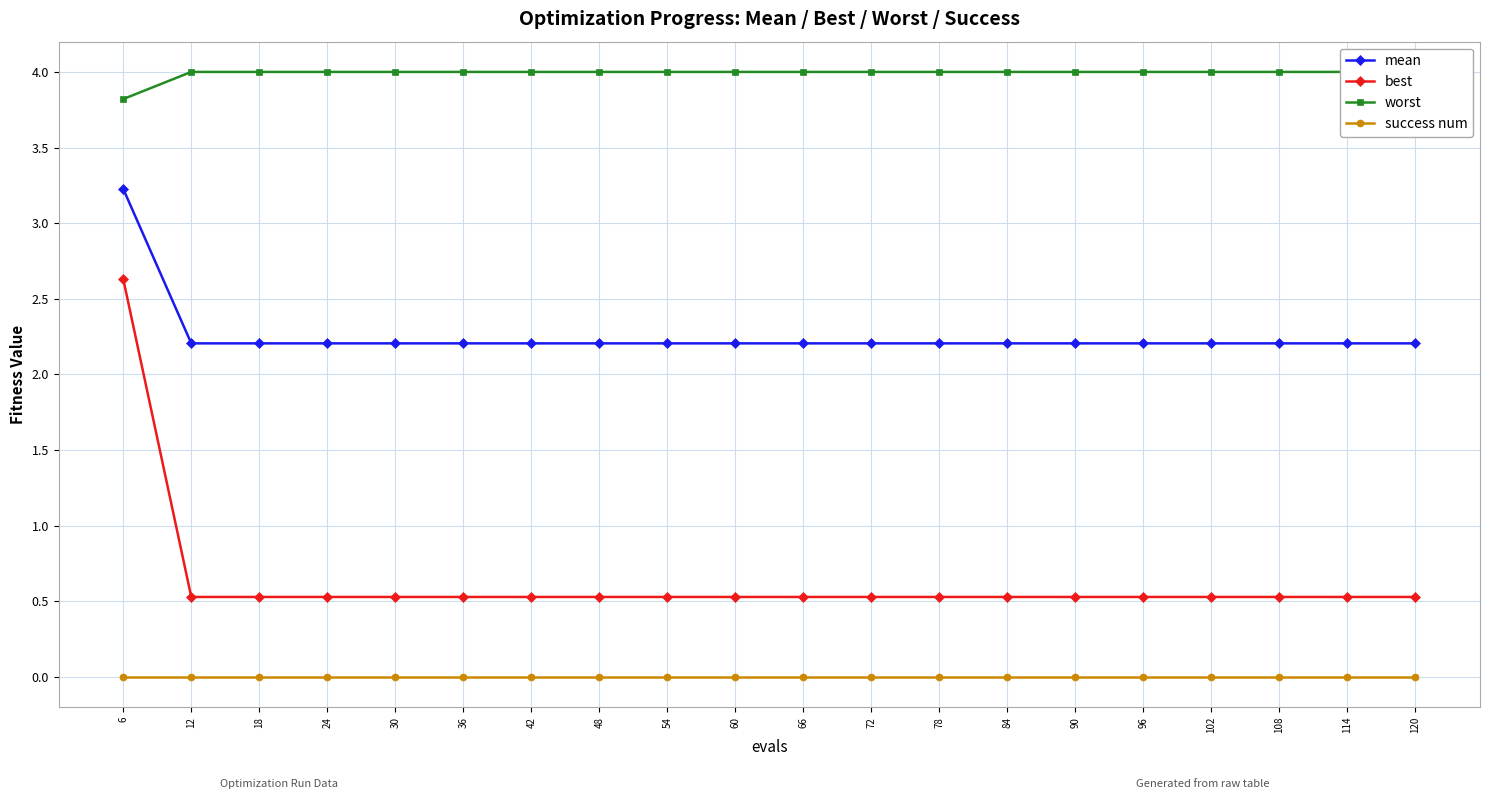

What is the sum of all worst values?

79.8